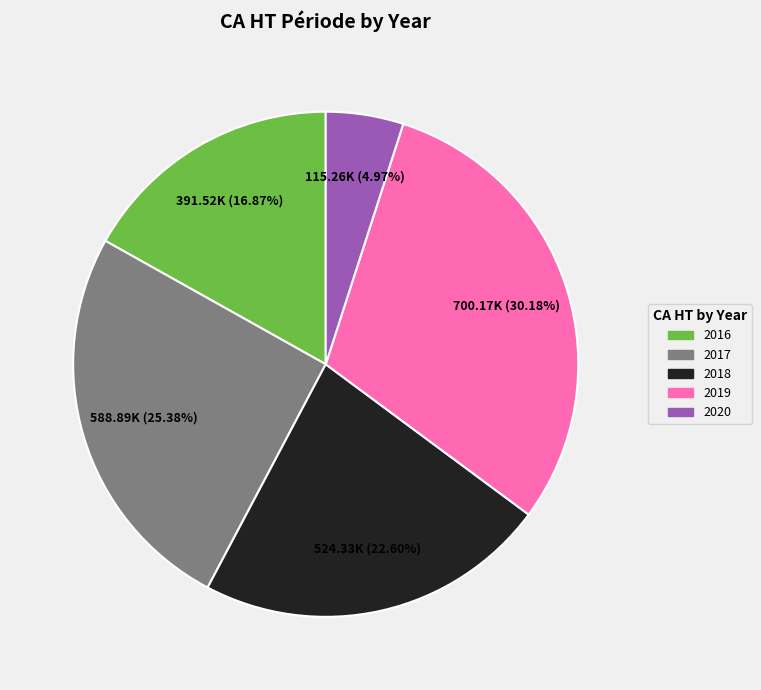

To the nearest percent, what portion does 2020 represent?

5%